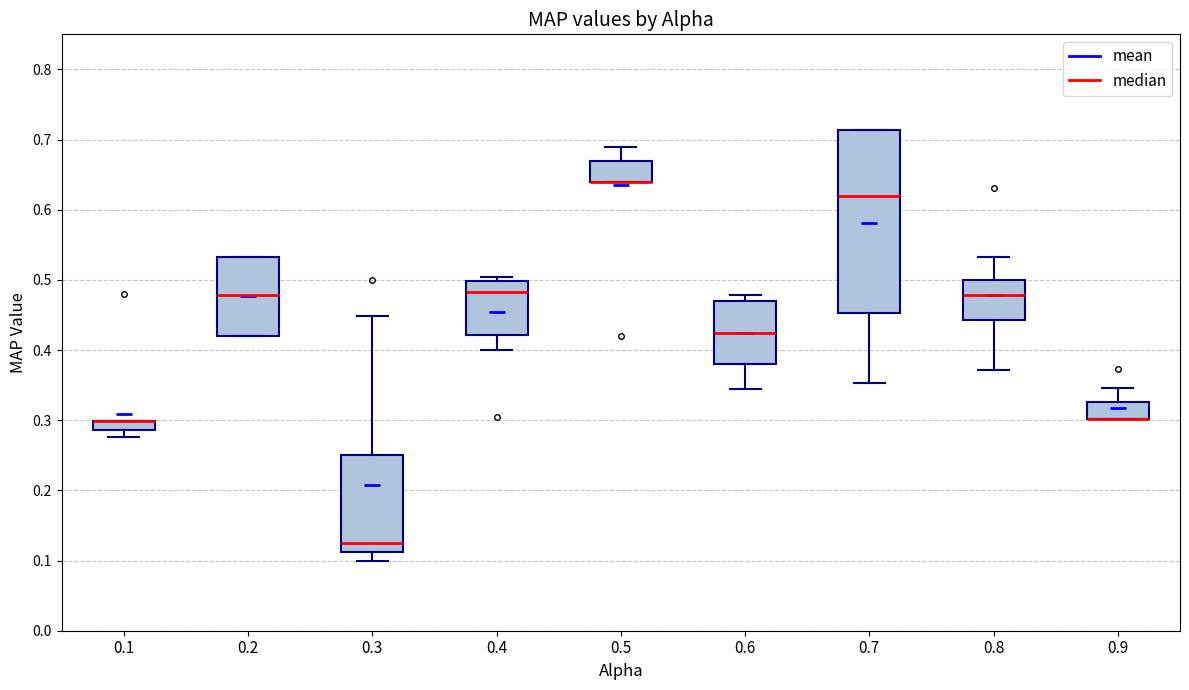

Where is the upper edge of the box at x = 0.1 on the y-axis? The values are not printed on the chart, so give them approximately, as read against the axis.

0.30